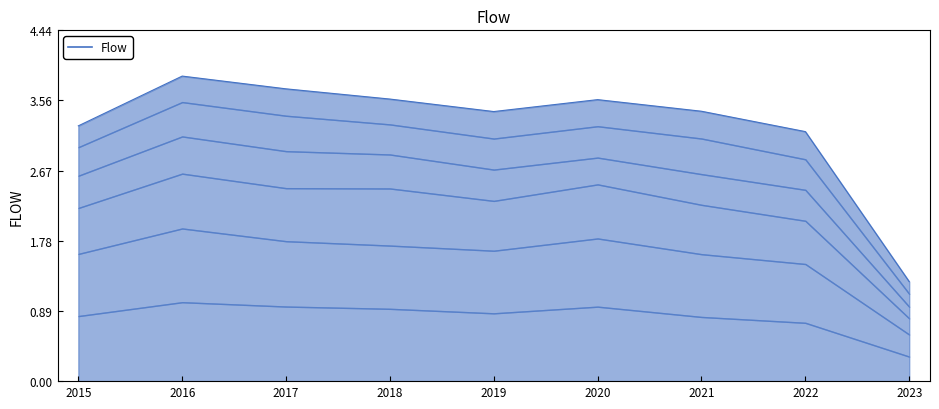

What is the value of the 7th point from the left?

3.4